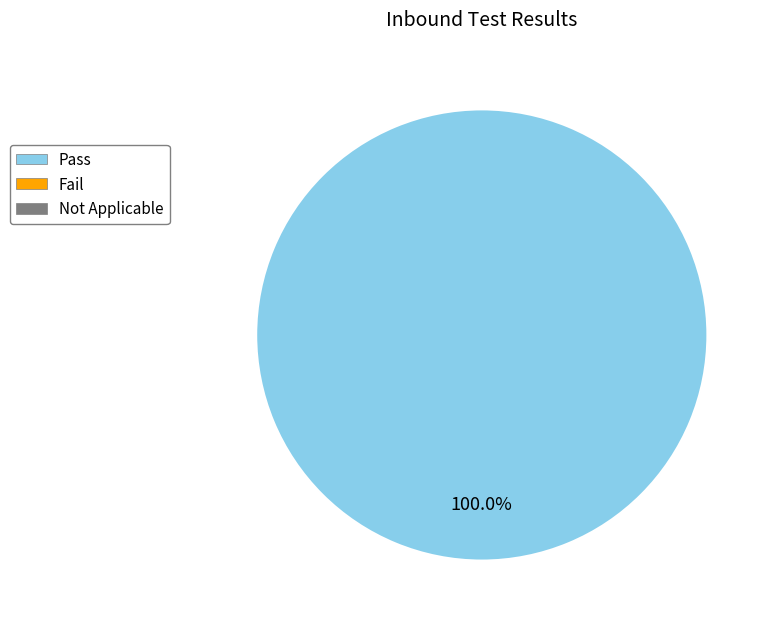

Count the number of slices in the pie.

1